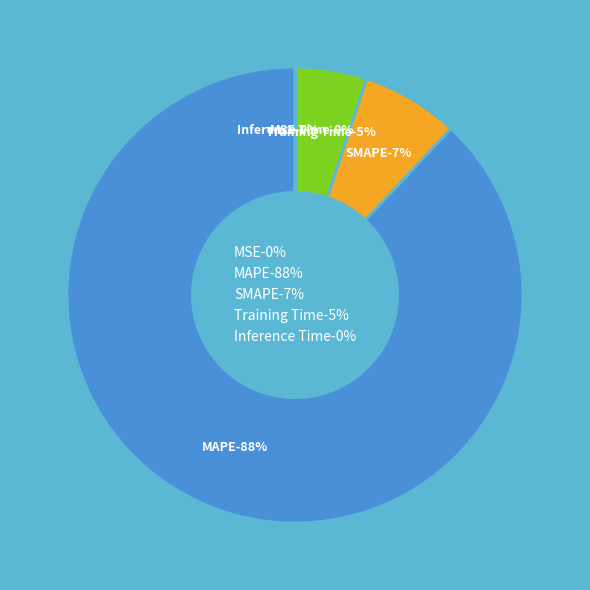

Is it true that SMAPE is 7% of the pie?

True